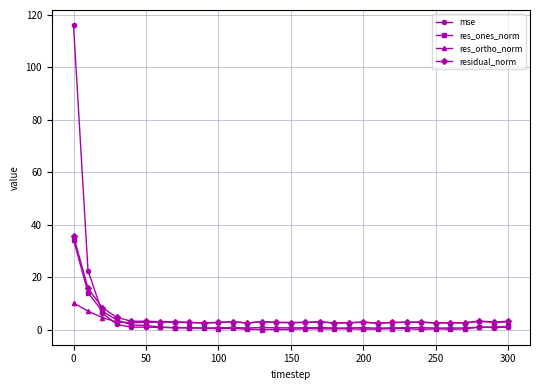

What is the value of the residual_norm point at the 25th from the left?

2.8